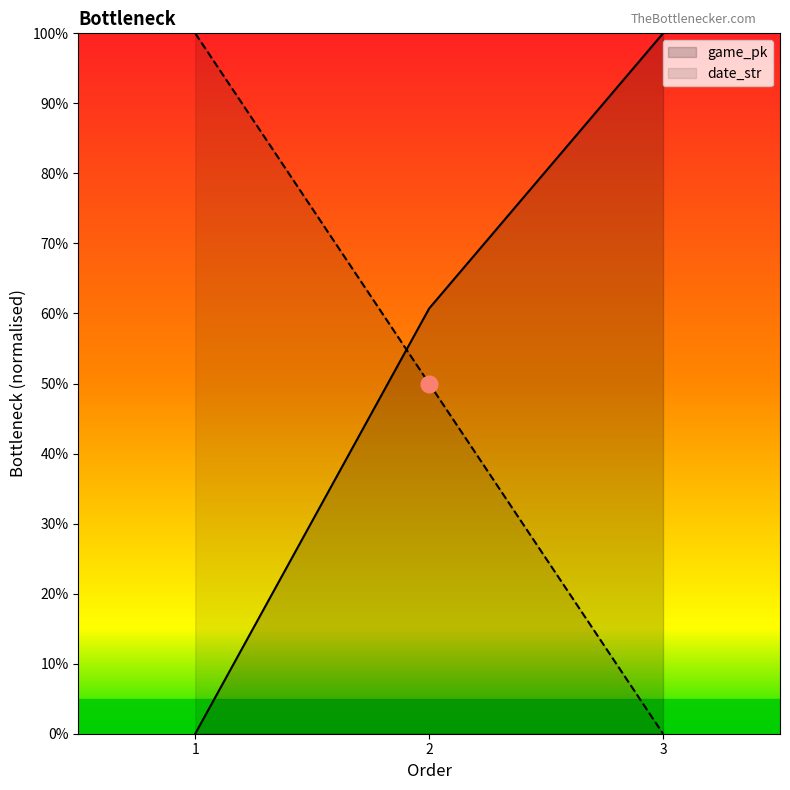

What is the value of the date_str point at the 1st from the left?

1.0